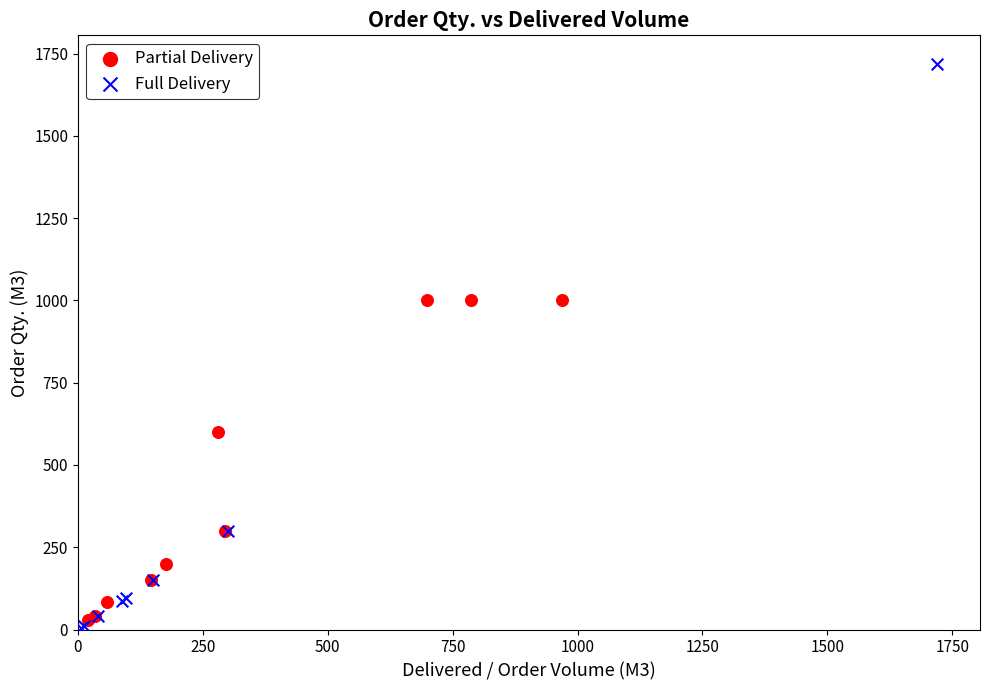

Which series has the largest Y range (max minus min)?

Full Delivery